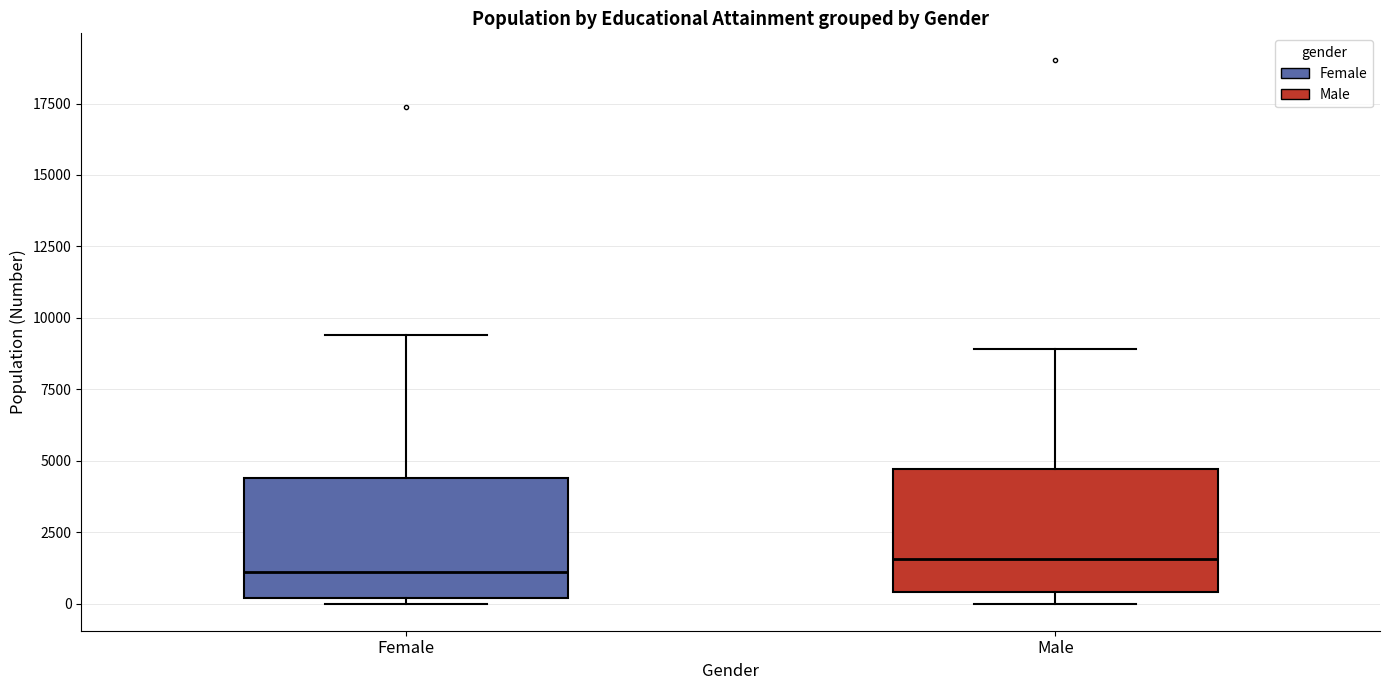

Reading left to right, transcribe this box plot: for each box, give where its median line is, the range the box spans, and where its two whiskers end, as read against the y-axis. The values are not printed on the chart, so give them approximately, as read against the axis.

Female: median 1000, box 0 to 4500, whiskers 0 (just below the box's lower edge) to 9500
Male: median 1500, box 500 to 4500, whiskers 0 to 9000